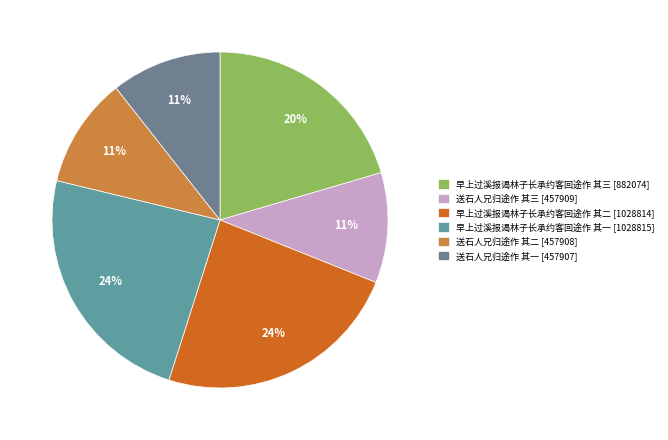

What percentage is the 早上过溪报谒林子长承约客回途作 其三 slice, to the nearest percent?

20%